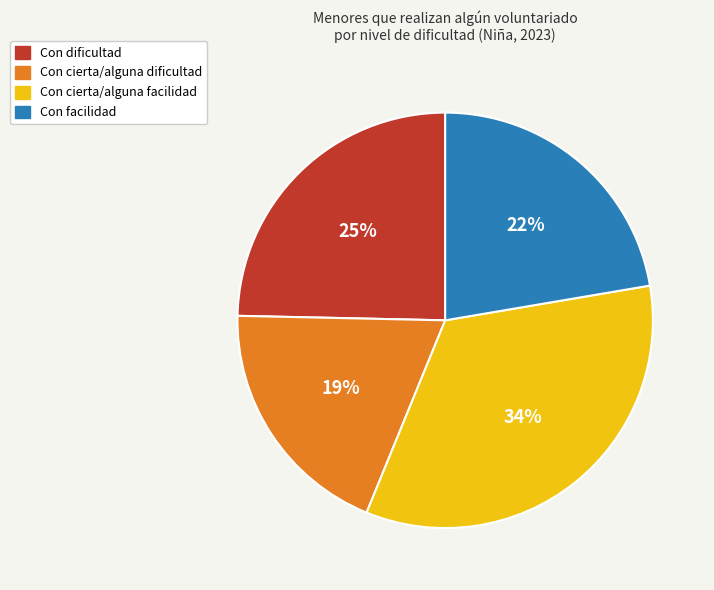

Is there a majority slice in this chart?

No